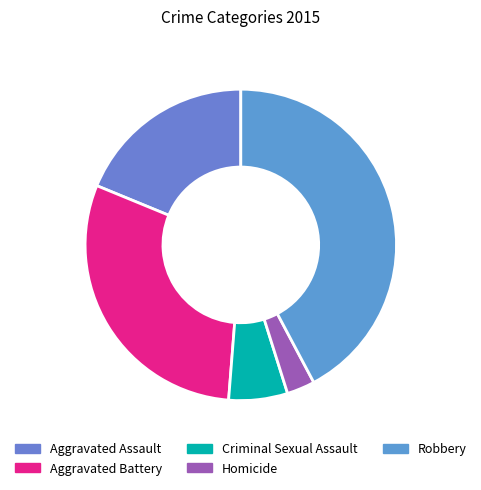

Which has a higher value, Homicide or Aggravated Assault?

Aggravated Assault